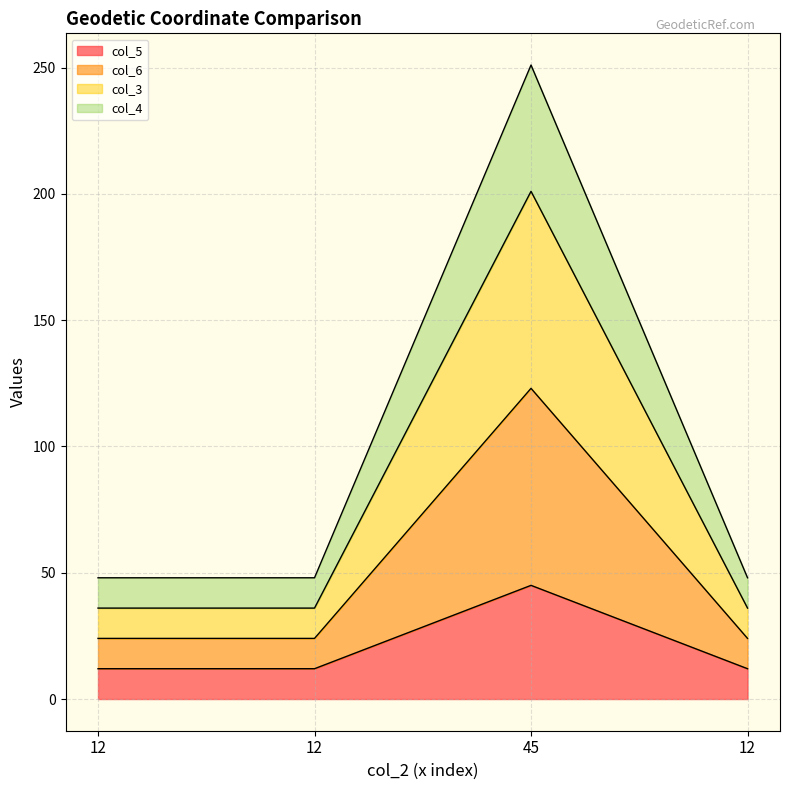

Between 45 and 12, which is larger?

45